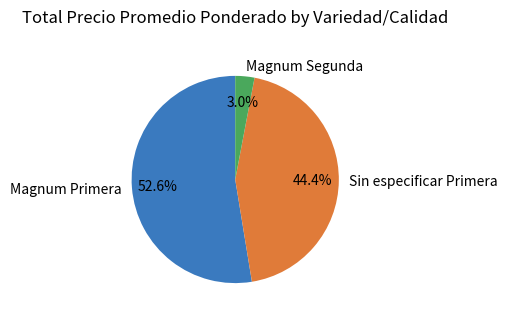

How many segments does this pie chart have?

3